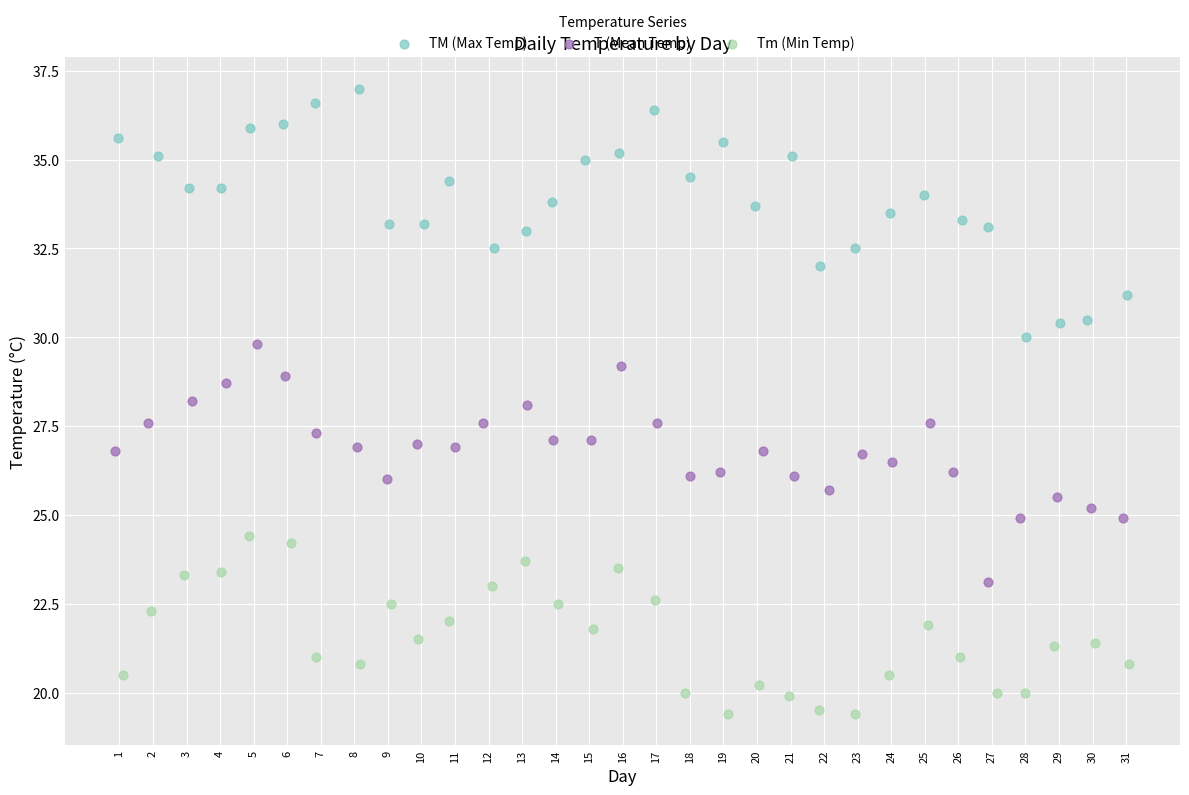

Which series contains the lowest Y value?

Tm (Min Temp)